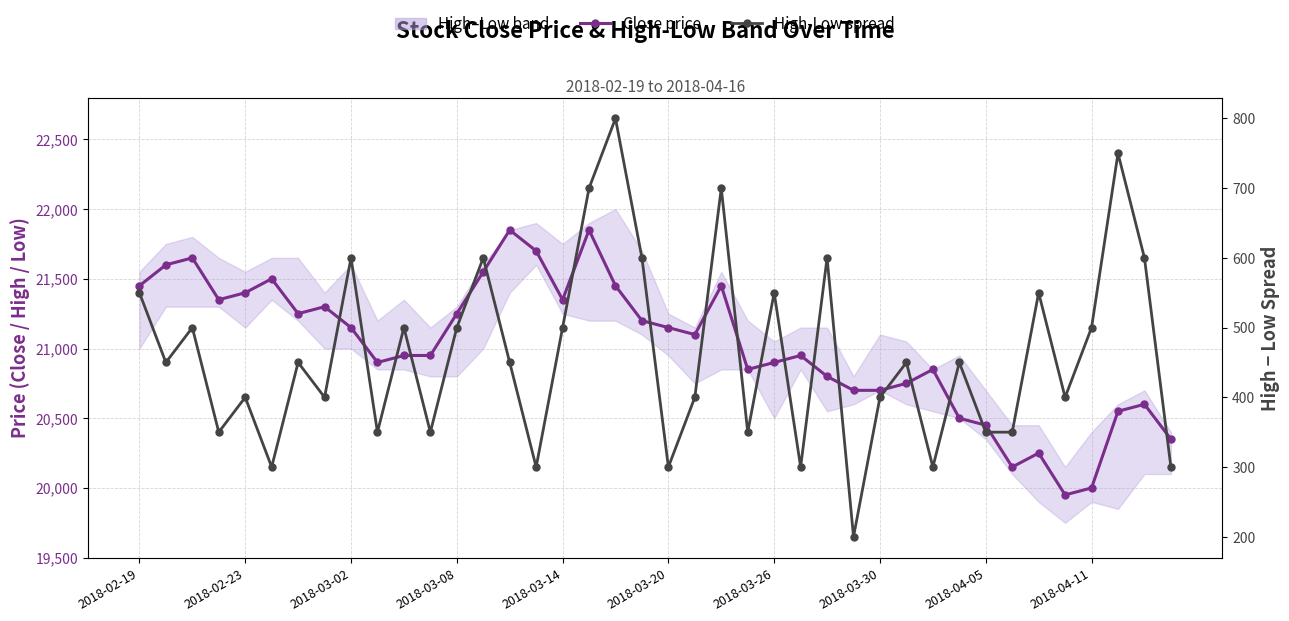

At which category is the sum across all series the highest?

17